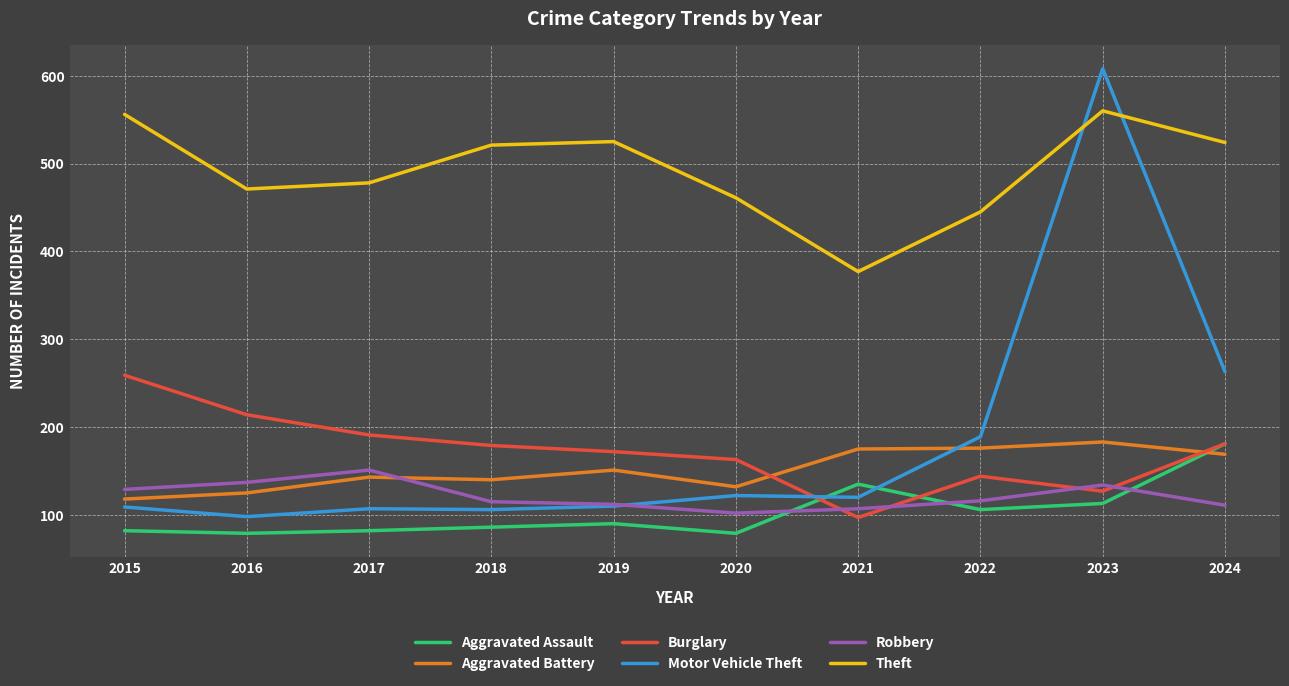

What are all the series names shown in the legend?

Aggravated Assault, Aggravated Battery, Burglary, Motor Vehicle Theft, Robbery, Theft